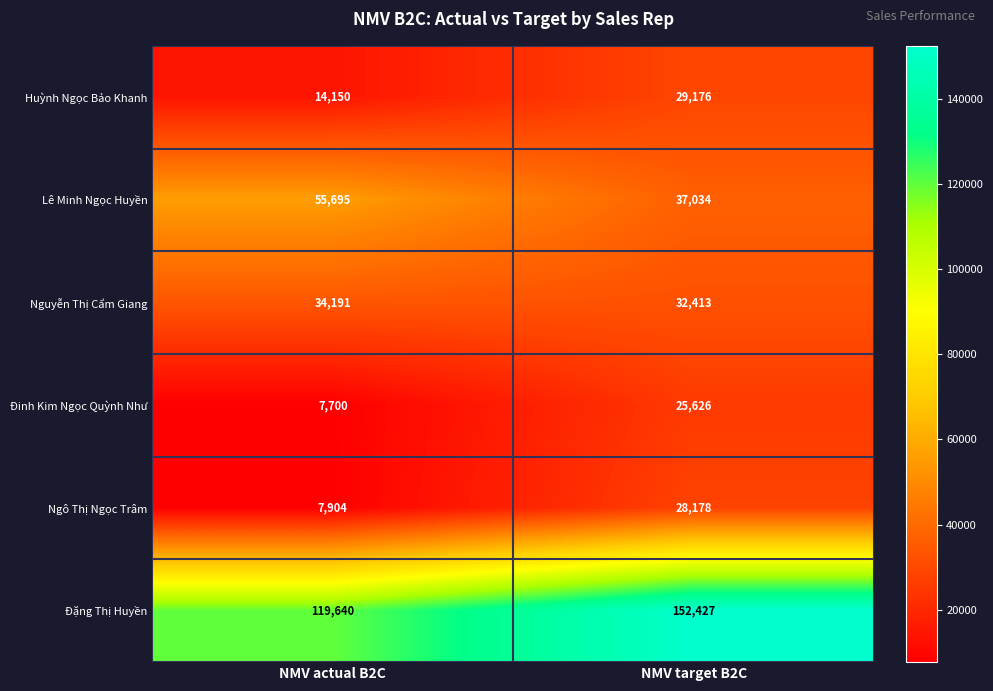

Reading right to left, extract all data points from this chart.

Huỳnh Ngọc Bảo Khanh: 29176	14150
Lê Minh Ngọc Huyền: 37034	55695
Nguyễn Thị Cẩm Giang: 32413	34191
Đinh Kim Ngọc Quỳnh Như: 25626	7700
Ngô Thị Ngọc Trâm: 28178	7904
Đặng Thị Huyền: 152427	119640